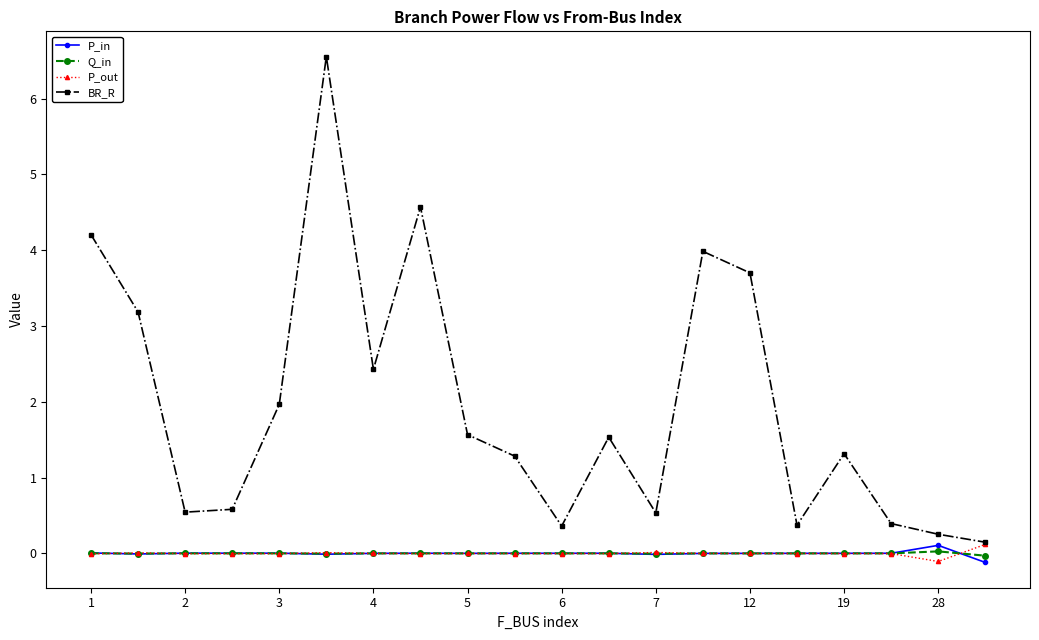

At how many categories does at least one series exceed 3?

6